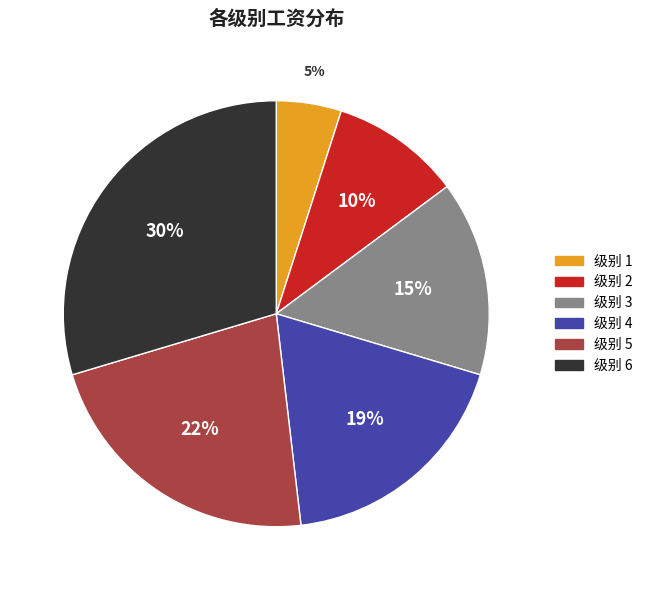

What is the largest slice in the pie chart?

级别 6